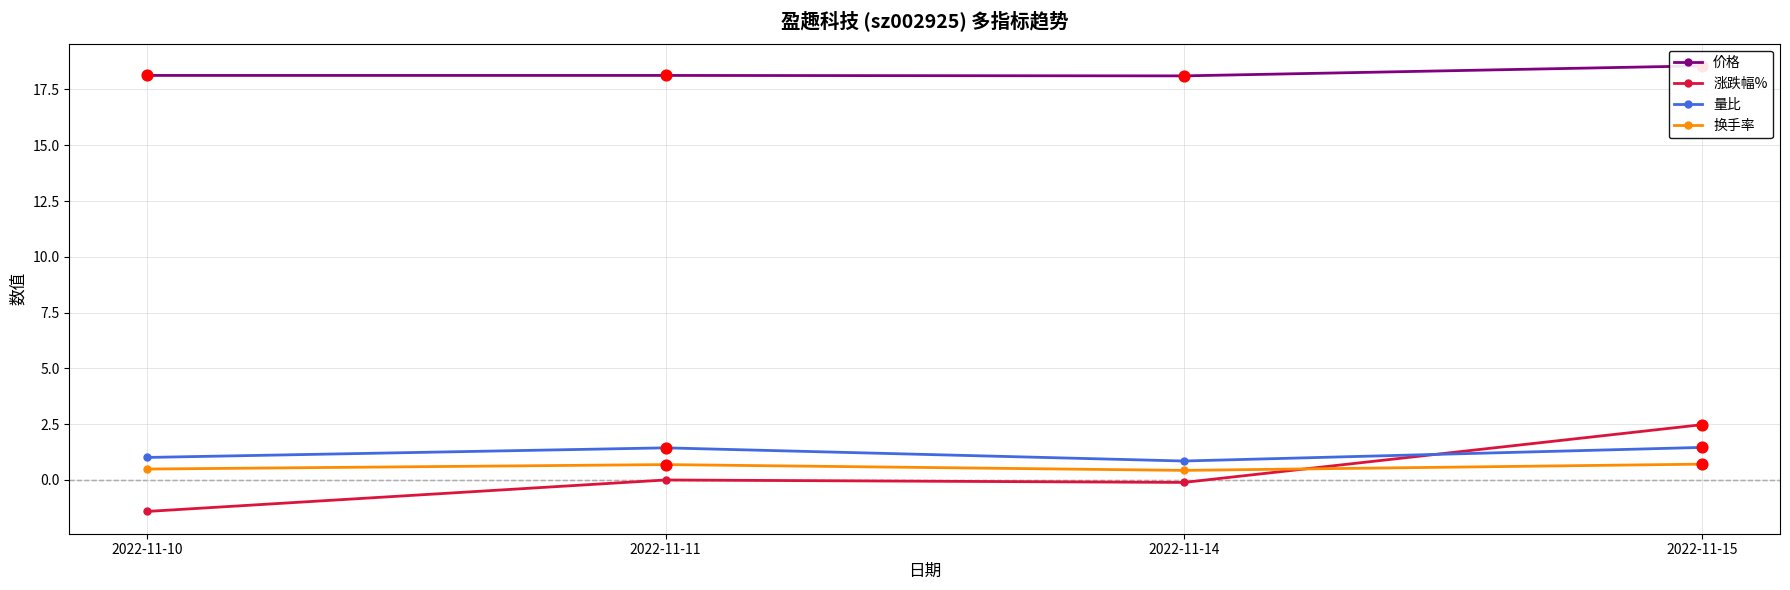

At which category is the sum across all series the highest?

2022-11-15